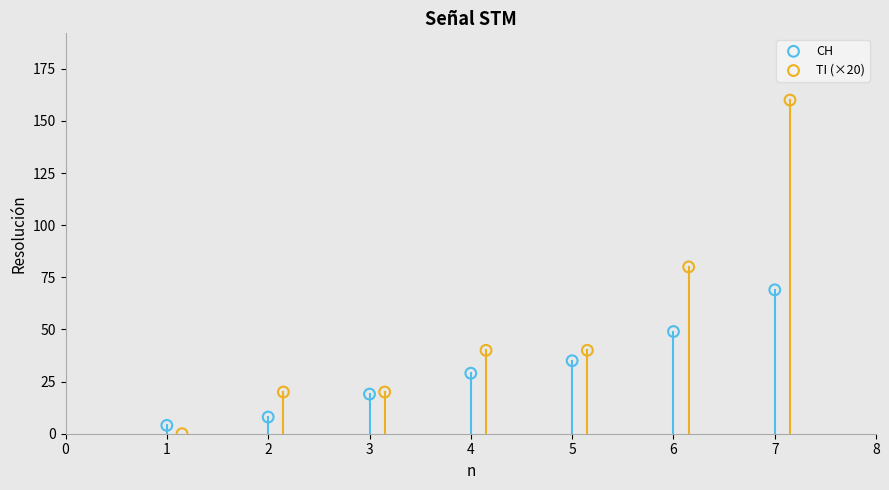

Which series contains the highest Y value?

TI (×20)